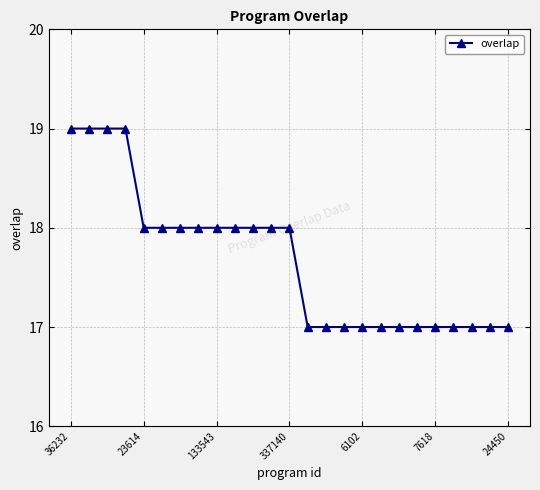

What is the greatest value displayed?

19